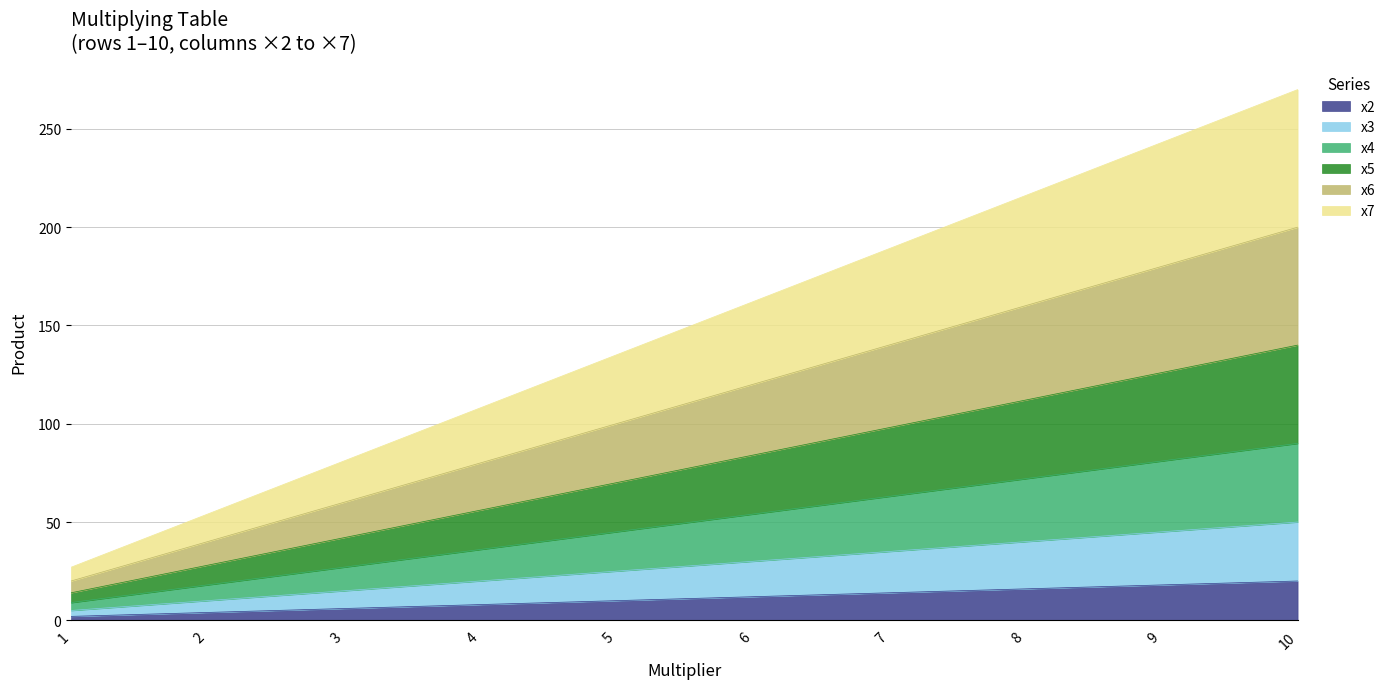

What value does the x2 series have at 7, to the nearest 5?

15